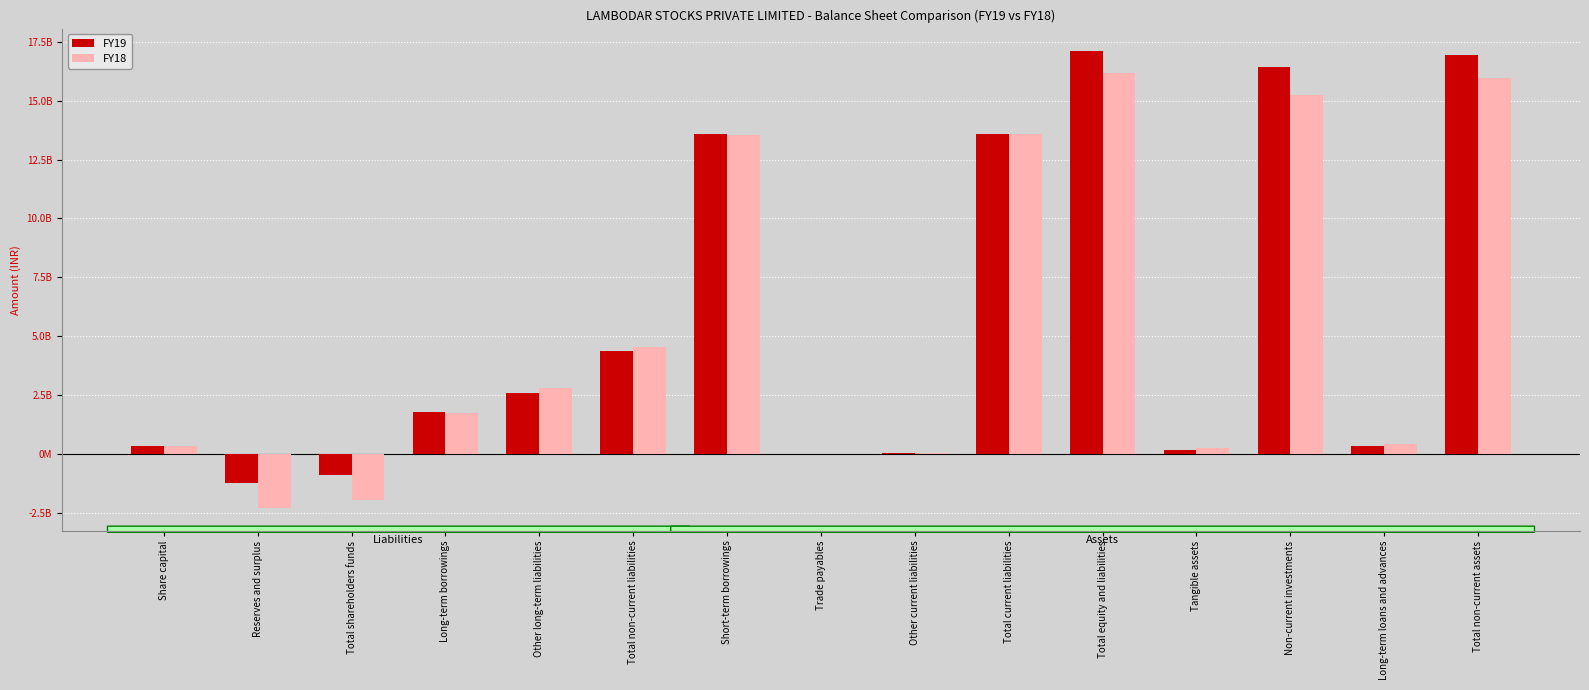

Does the chart contain stacked bars?

No